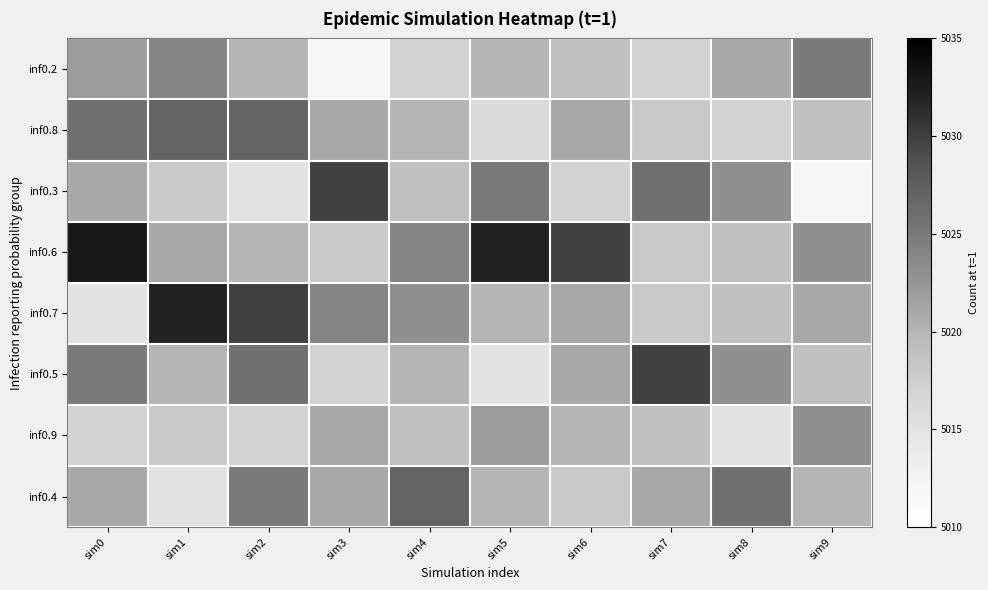

At sim6, list the series in order from largest to smallest.

inf0.6, inf0.8, inf0.7, inf0.5, inf0.9, inf0.2, inf0.4, inf0.3